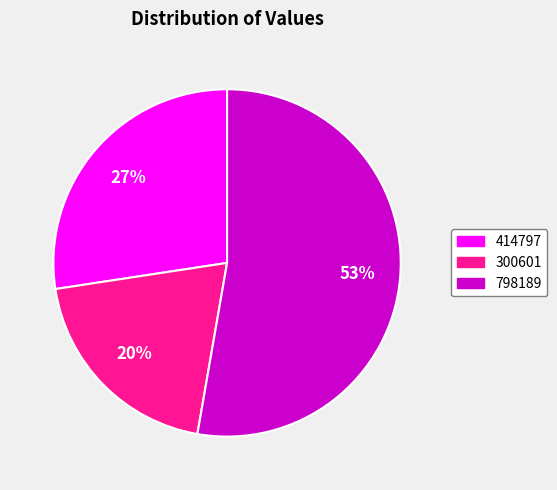

To the nearest percent, what is the difference between the largest and smallest slice percentages?

33%